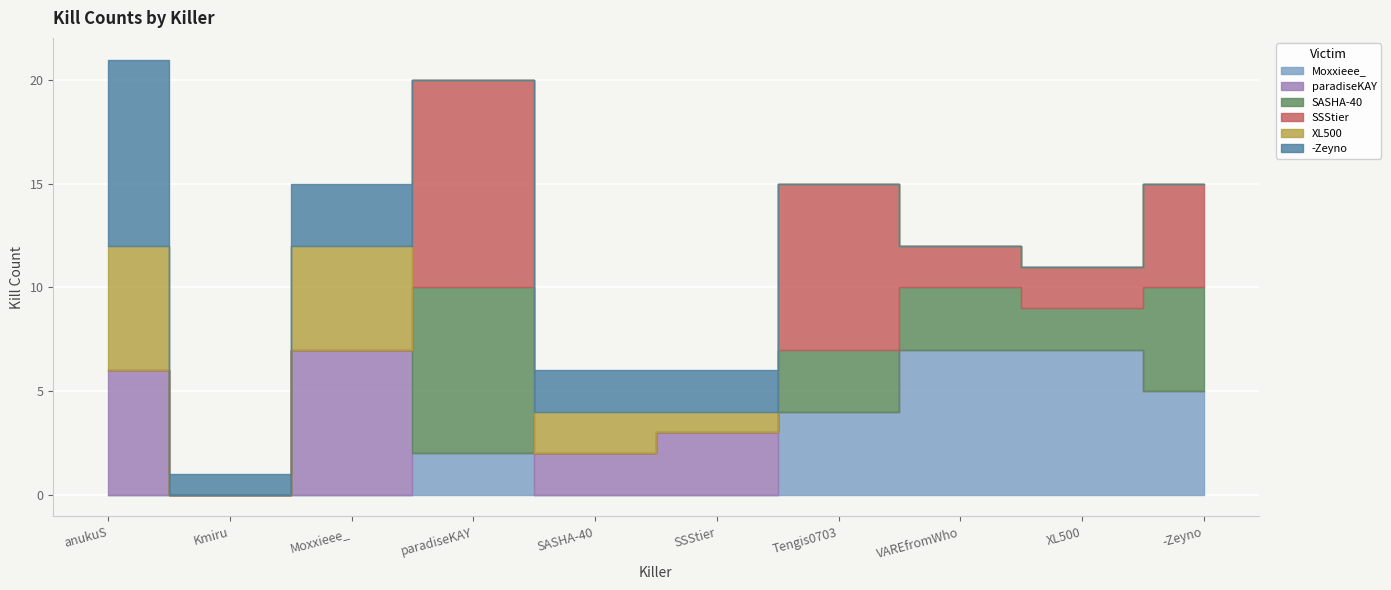

How many series are shown in this chart?

6